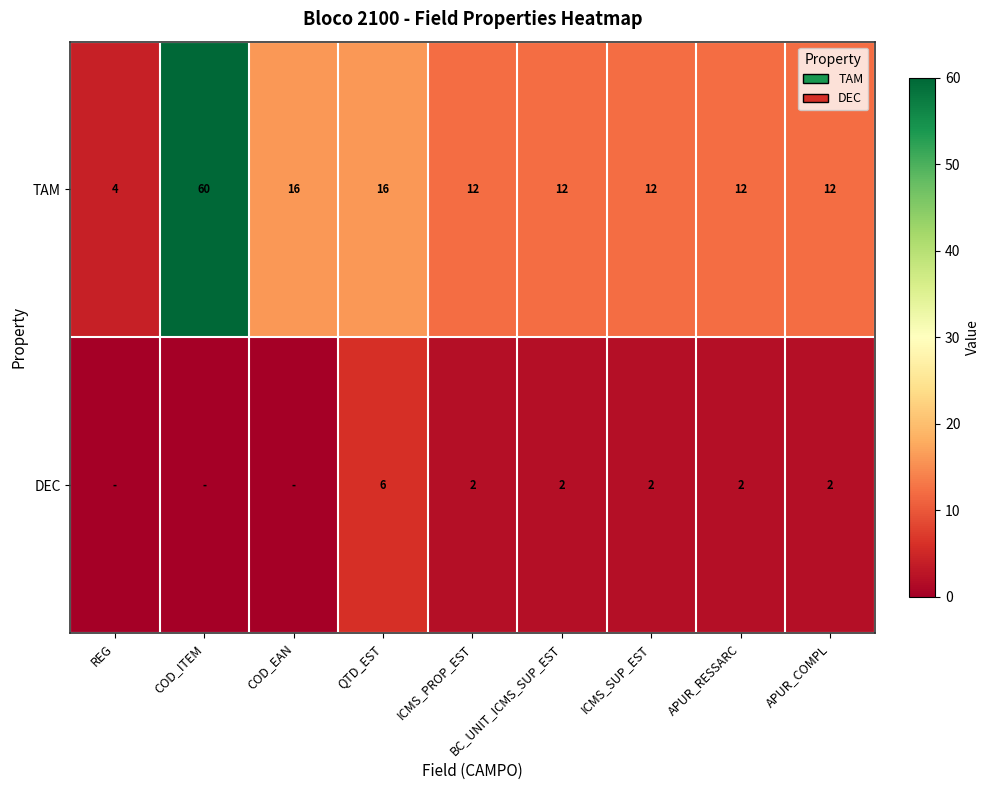

The value of DEC at QTD_EST is 8. True or false?

False